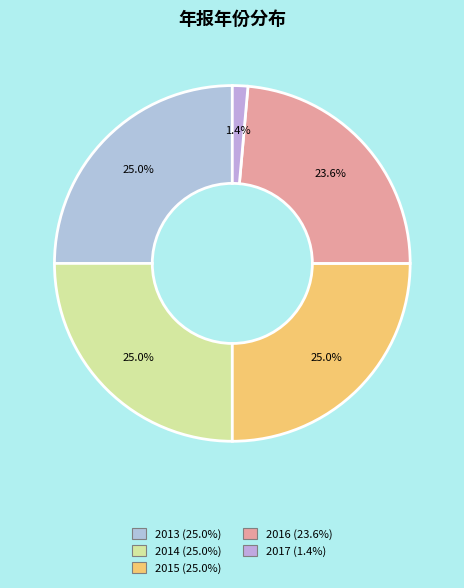

True or false: 2013 accounts for 33% of the total.

False